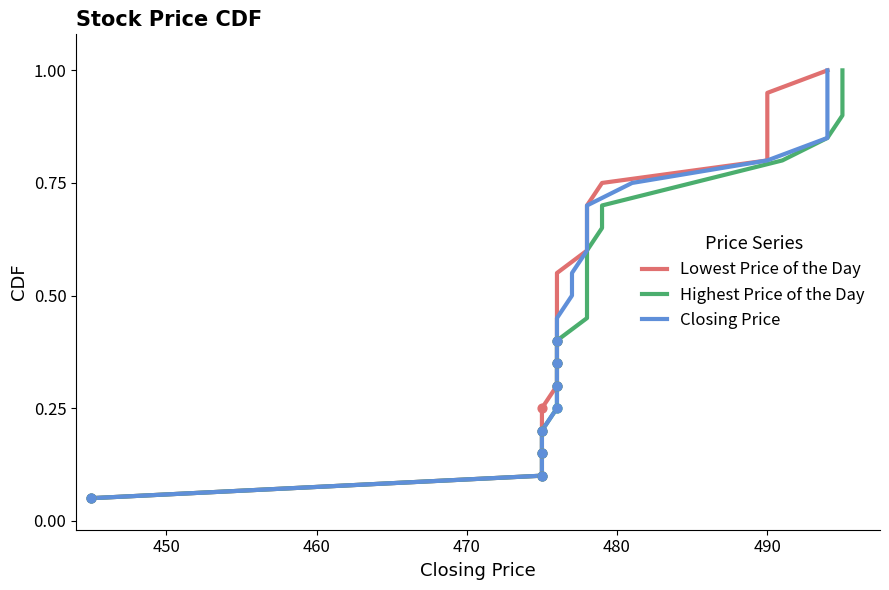

Which series has the largest total across all categories?

Lowest Price of the Day